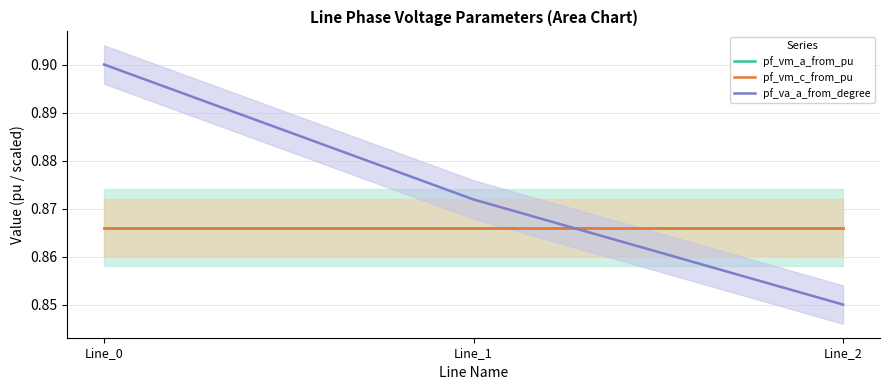

How many pf_vm_c_from_pu values are between 0 and 1?

3